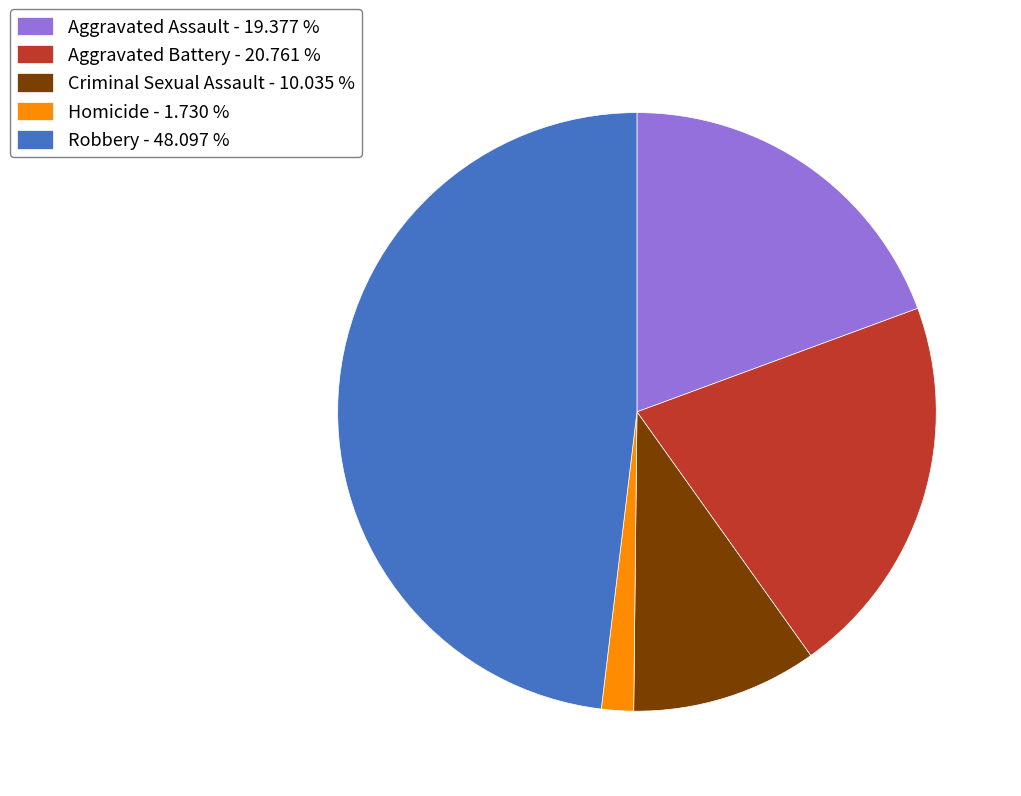

Which slice is the smallest?

Homicide